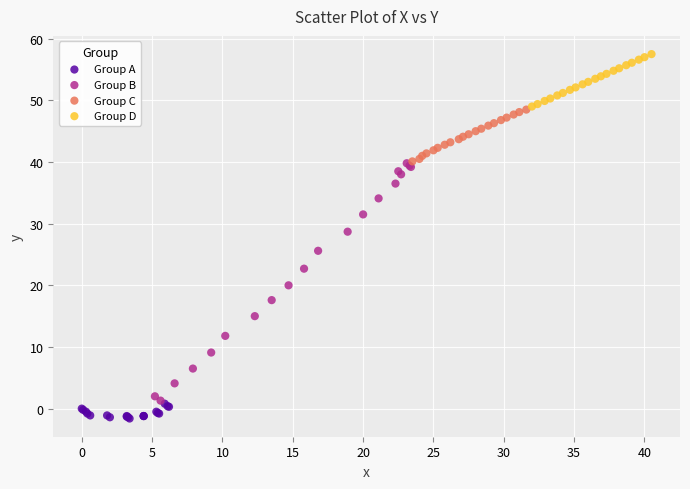

Which series reaches the minimum Y coordinate?

Group A